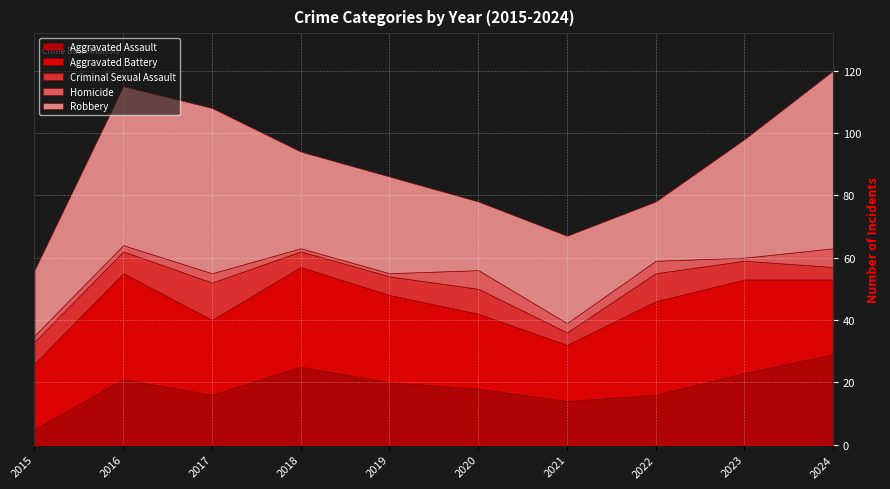

True or false: Aggravated Assault has a value of 21 at 2016.

True